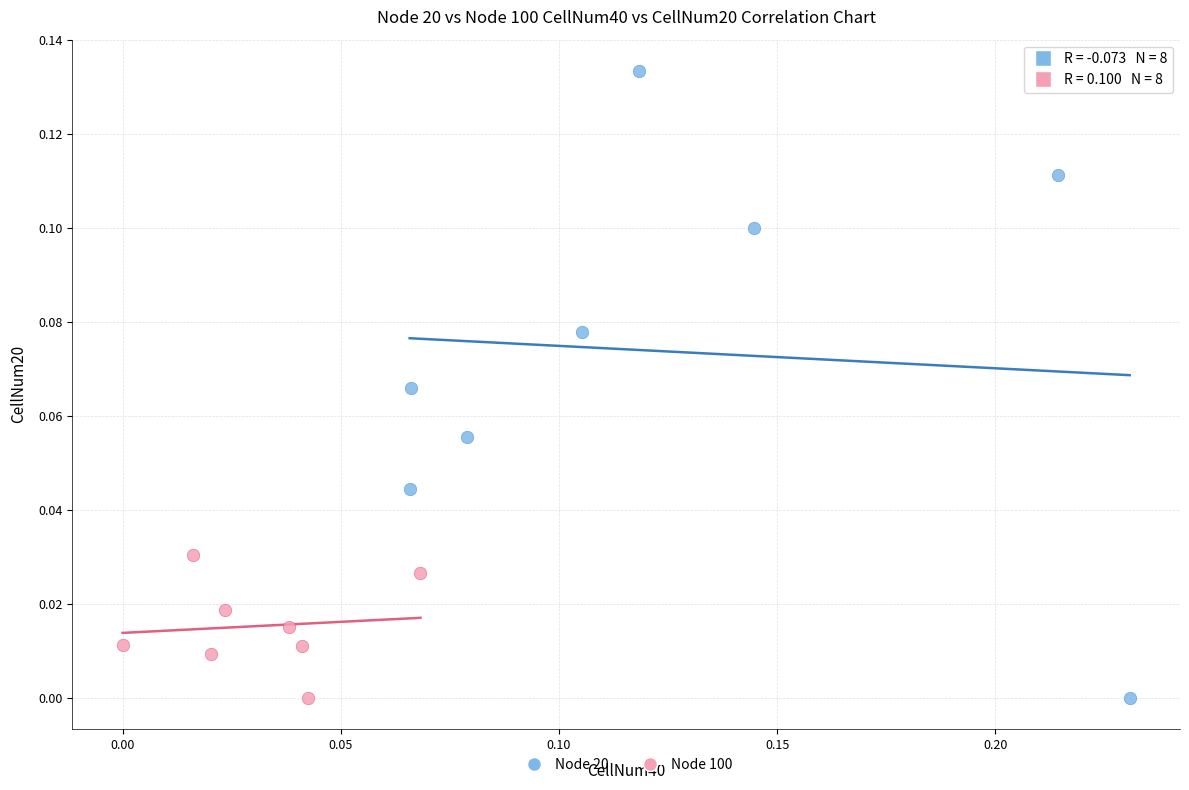

Which series contains the highest Y value?

Node 20